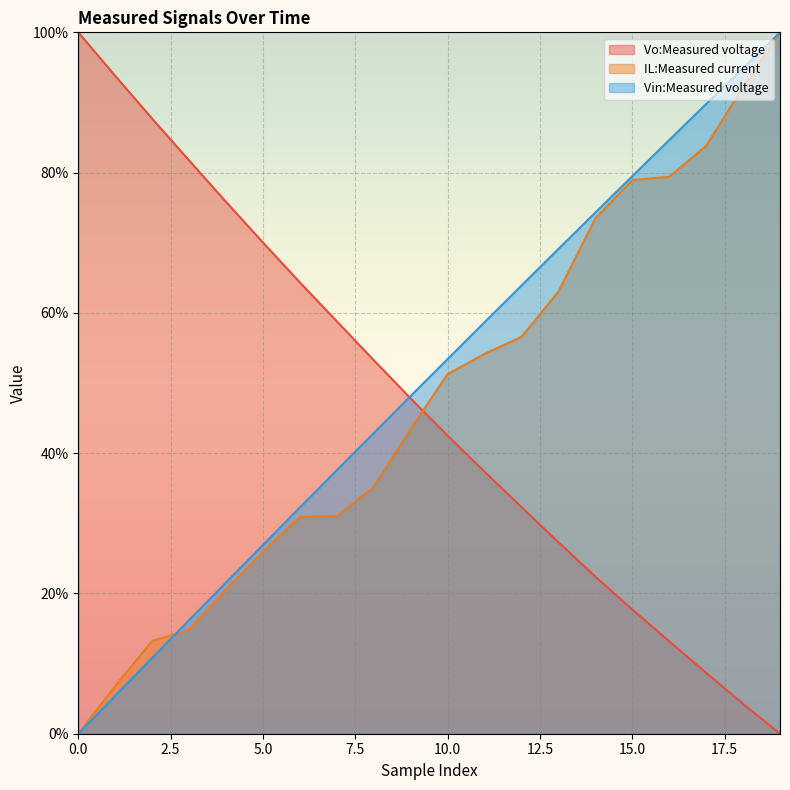

Rank the series at 11 from highest to lowest value.

Vin:Measured voltage, IL:Measured current, Vo:Measured voltage